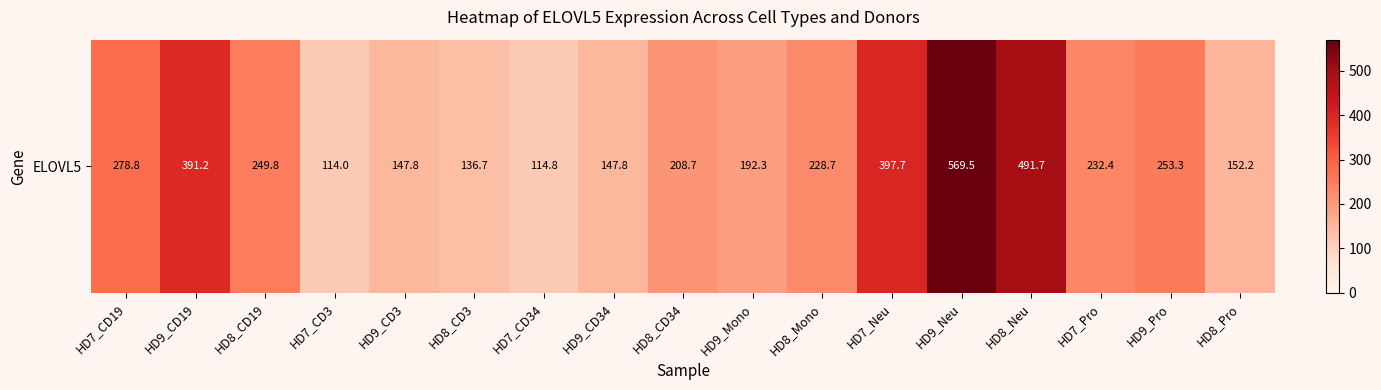

What is the greatest value displayed?

569.5